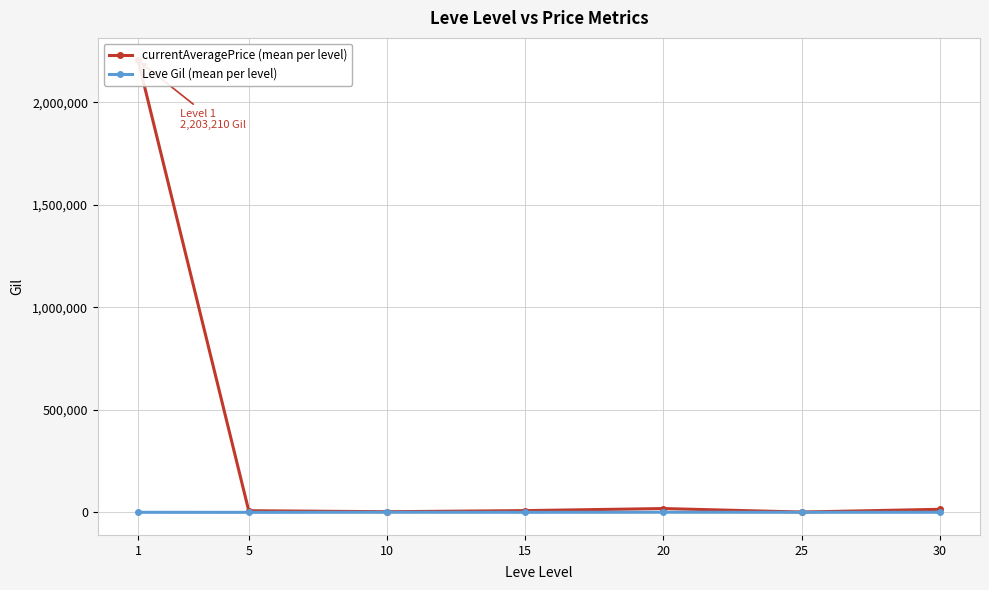

What is the difference between the second highest and minimum values in the Leve Gil (mean per level) series?

518.3